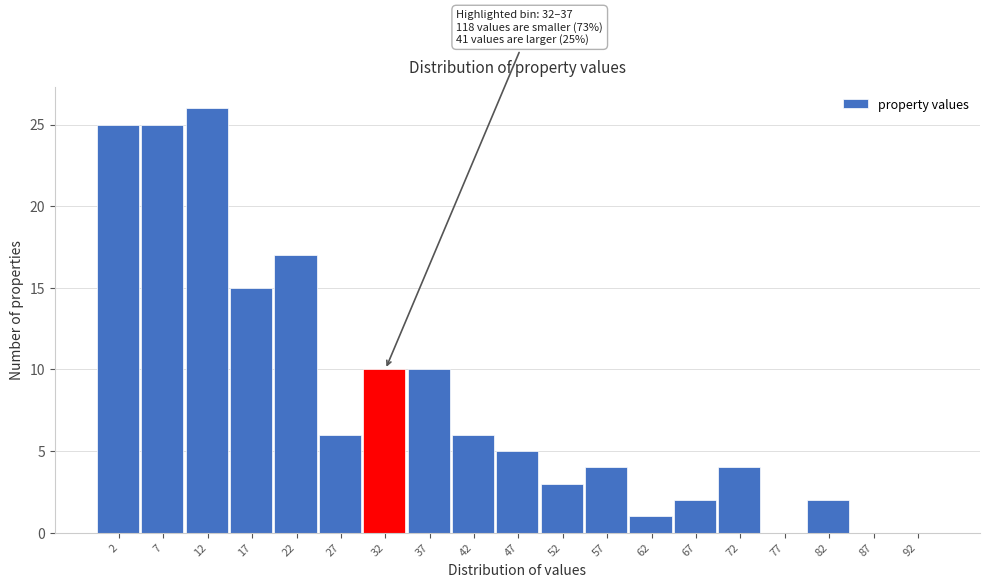

Reading left to right, what are all the values shown in this chart?

2=25	7=25	12=26	17=15	22=17	27=6	32=10	37=10	42=6	47=5	52=3	57=4	62=1	67=2	72=4	77=0	82=2	87=0	92=0